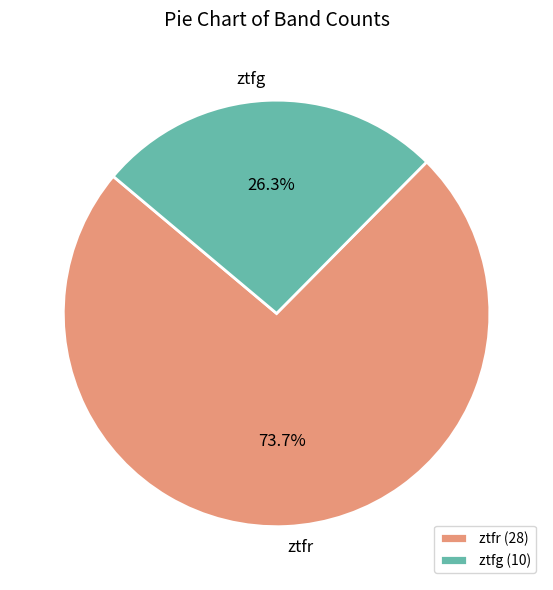

To the nearest percent, what is the combined percentage of ztfg and ztfr?

100%